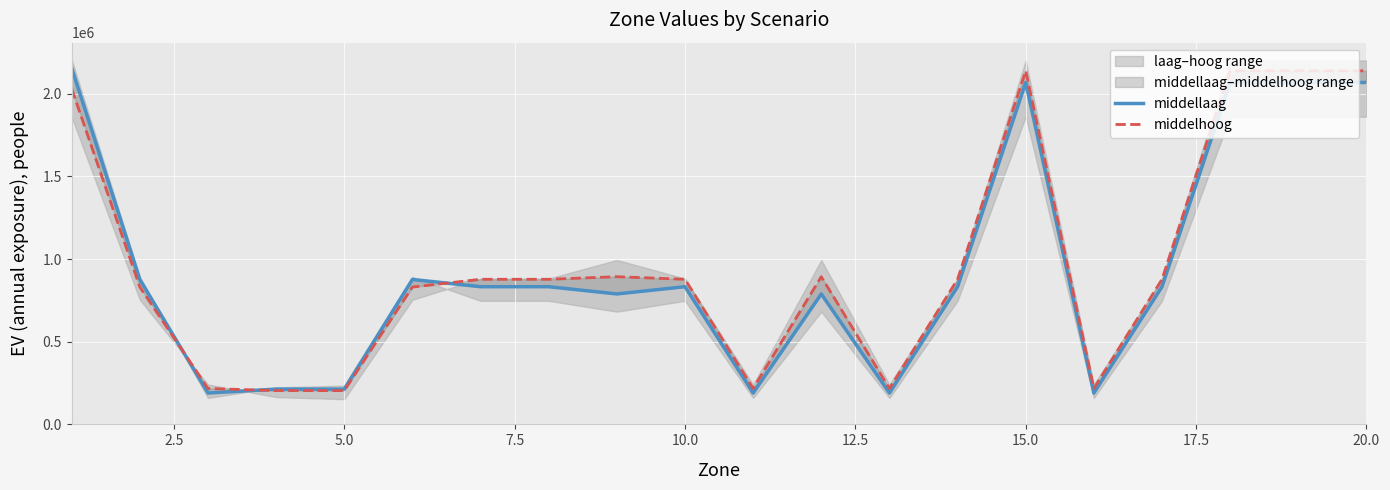

What is the value of the middelhoog point at the 3rd from the left?

217249.6